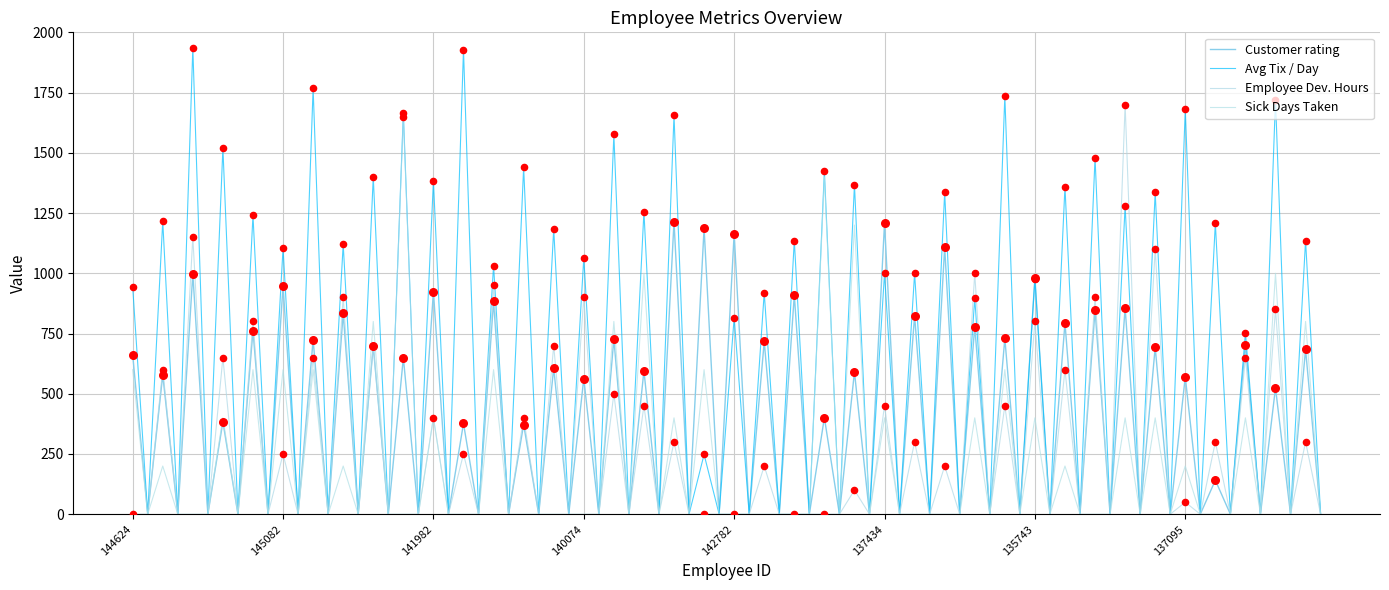

What are all the series names shown in the legend?

Customer rating, Avg Tix / Day, Employee Dev. Hours, Sick Days Taken